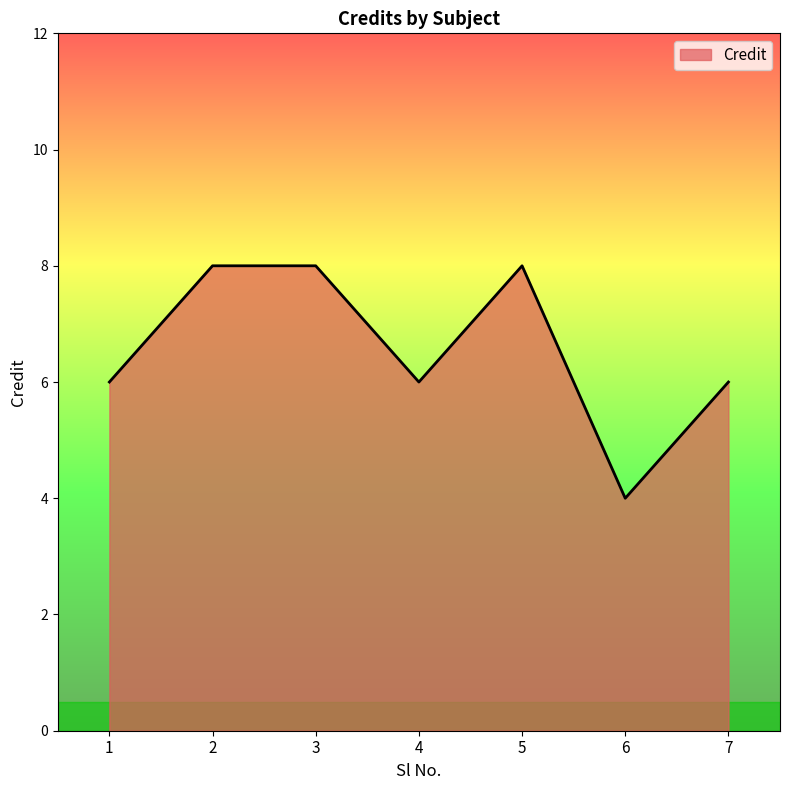

Approximately how many times larger is the value at 4 compared to 6?

1.5